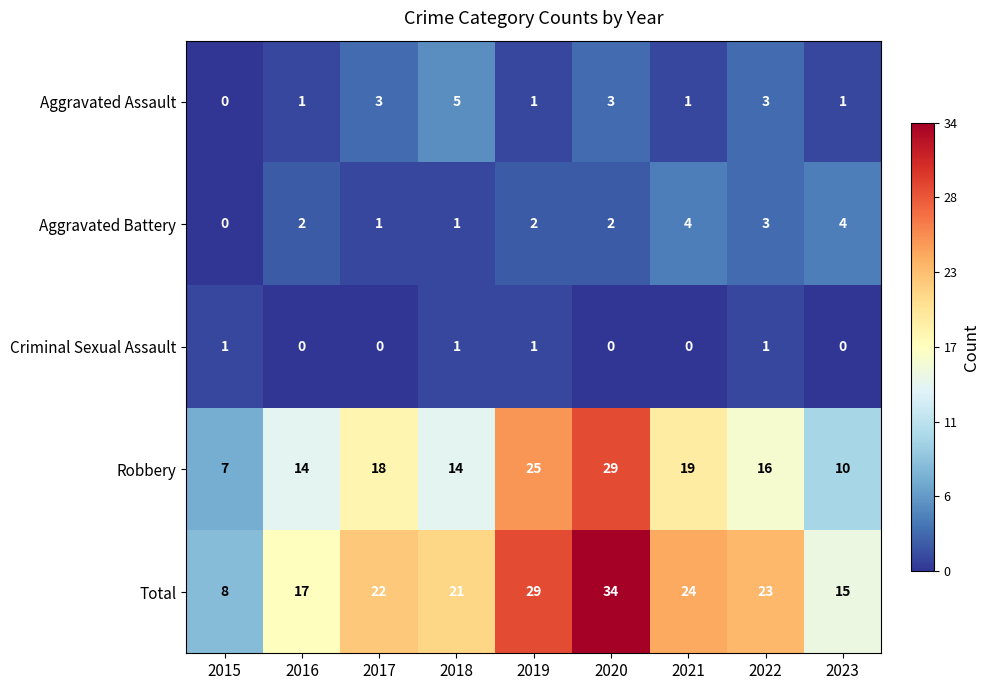

Rank the series by their maximum value, from lowest to highest.

Criminal Sexual Assault, Aggravated Battery, Aggravated Assault, Robbery, Total